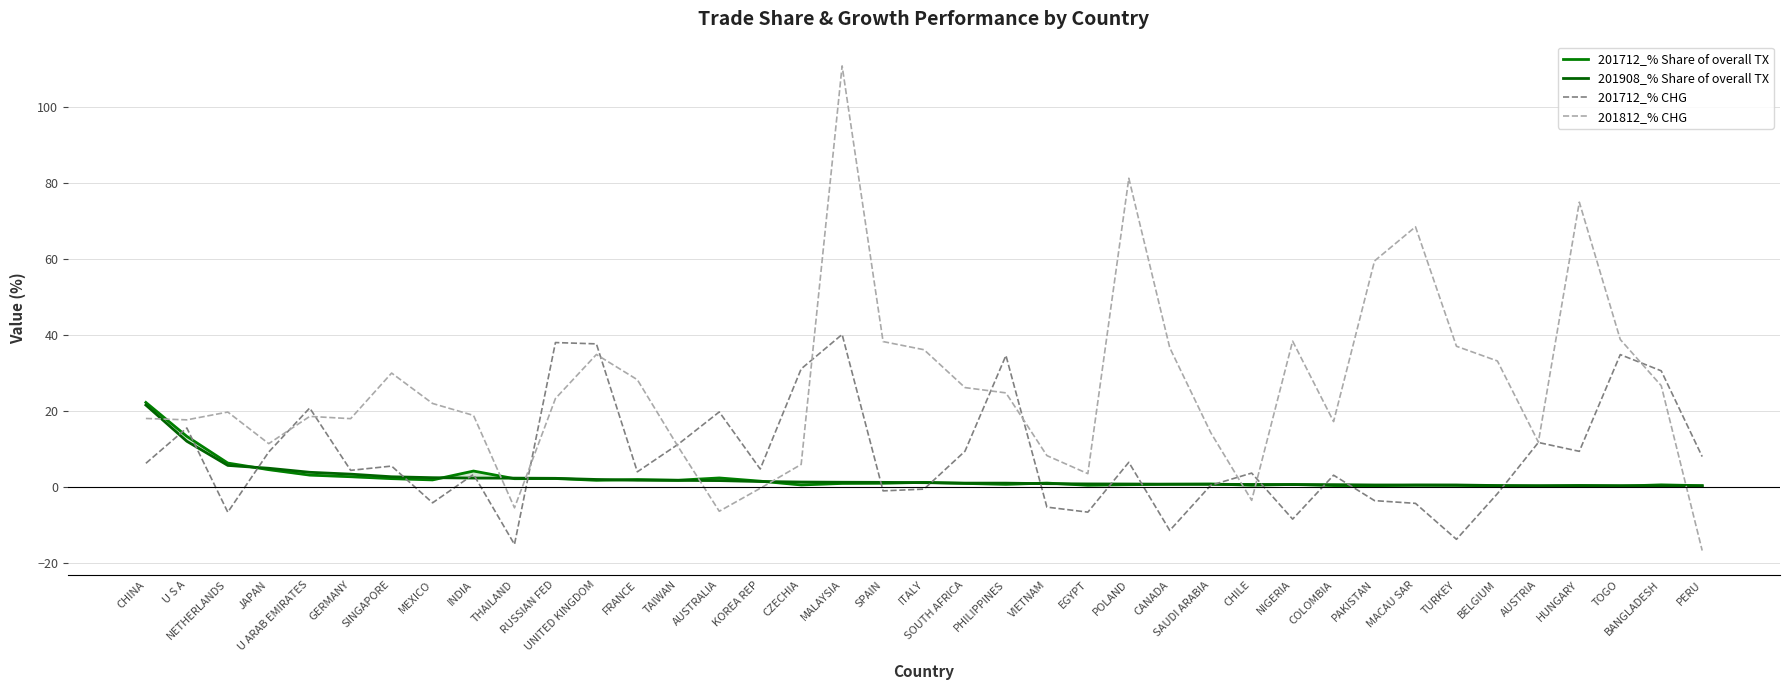

What is the value of the 201712_% CHG point at the 31st from the left?

-3.5